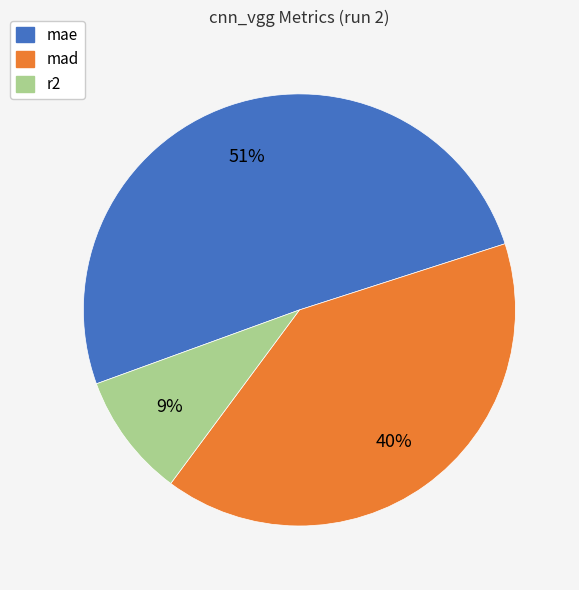

To the nearest percent, what is the average slice percentage?

33%